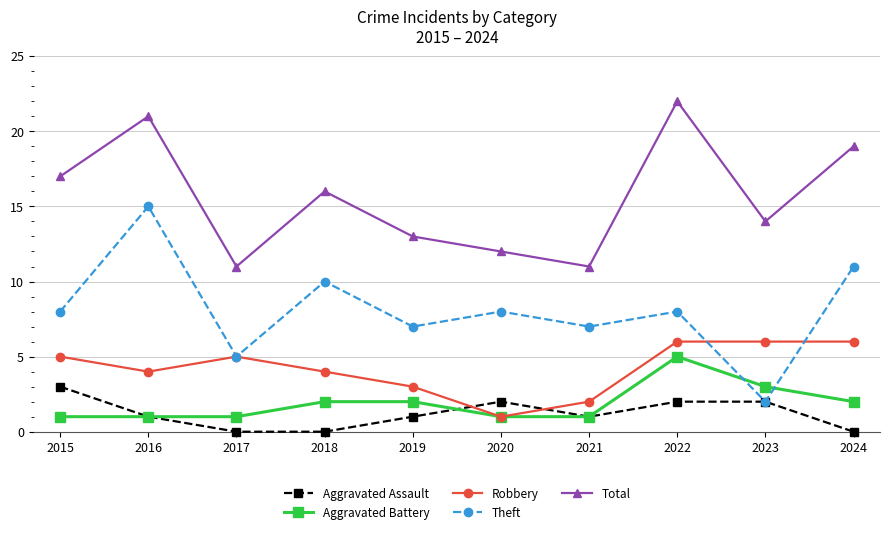

How many distinct data groups are displayed?

5